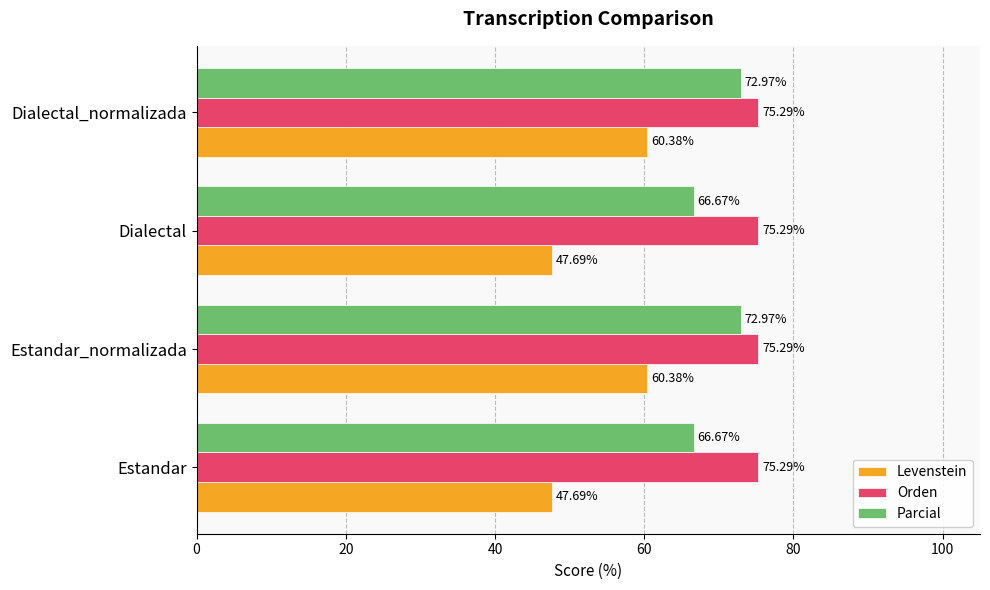

Rank the series by their average value, from lowest to highest.

Levenstein, Parcial, Orden